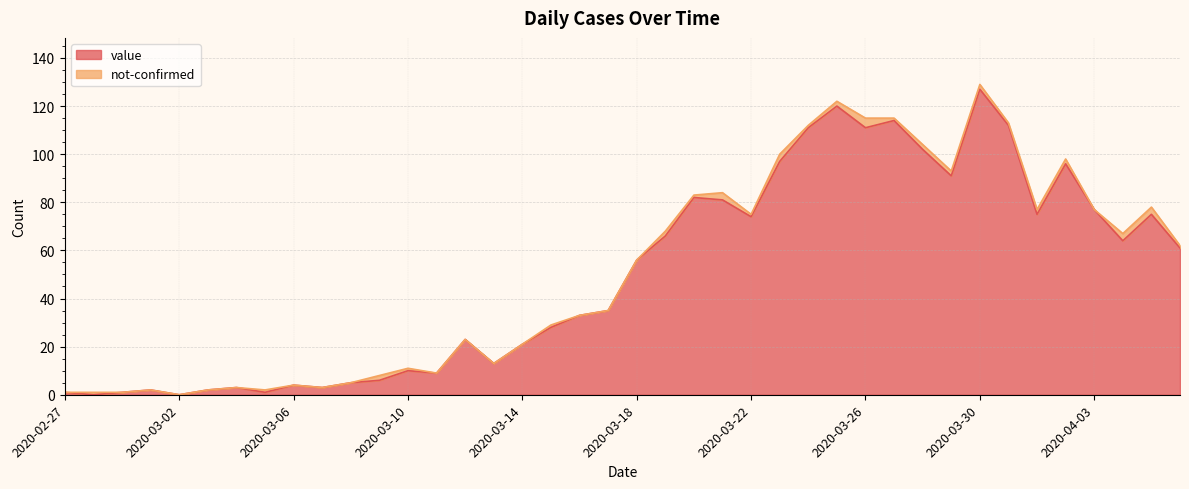

What is the sum of all values?

1992